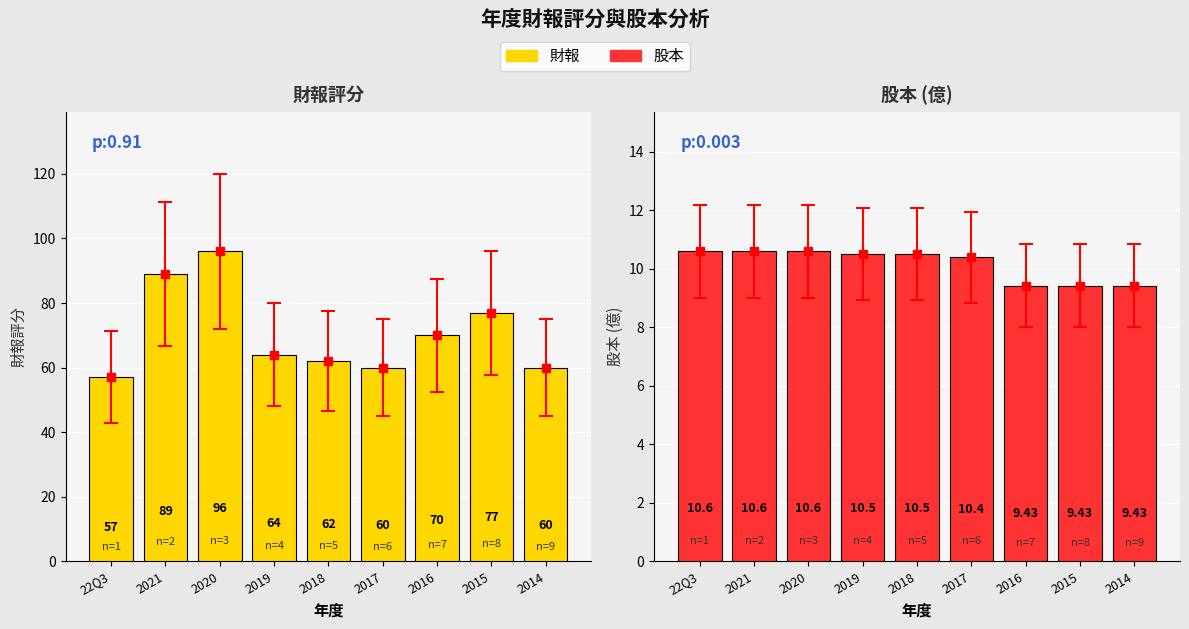

At how many categories does at least one series exceed 33?

9